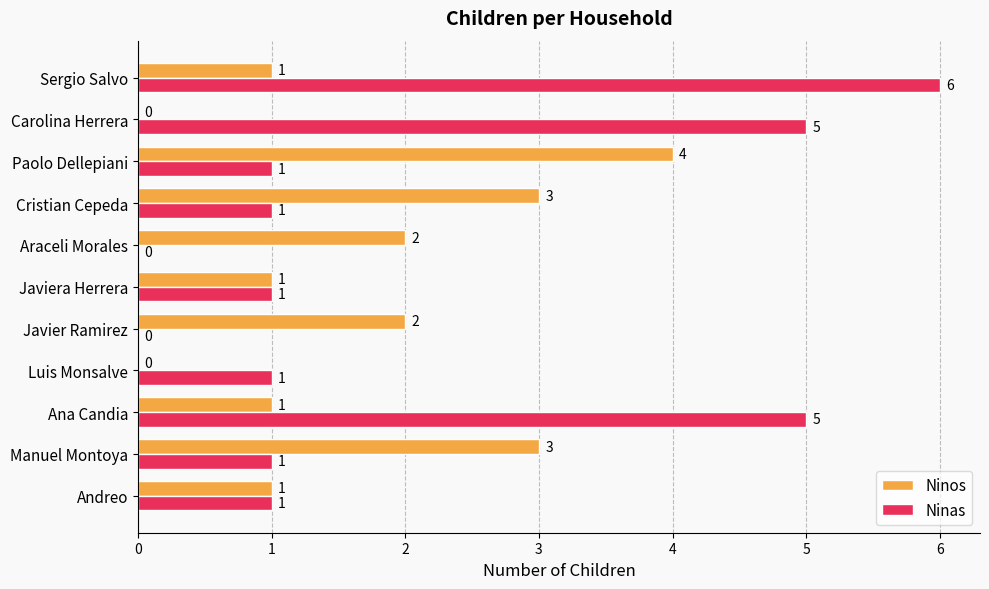

What value does the Ninos series have at Cristian Cepeda?

3